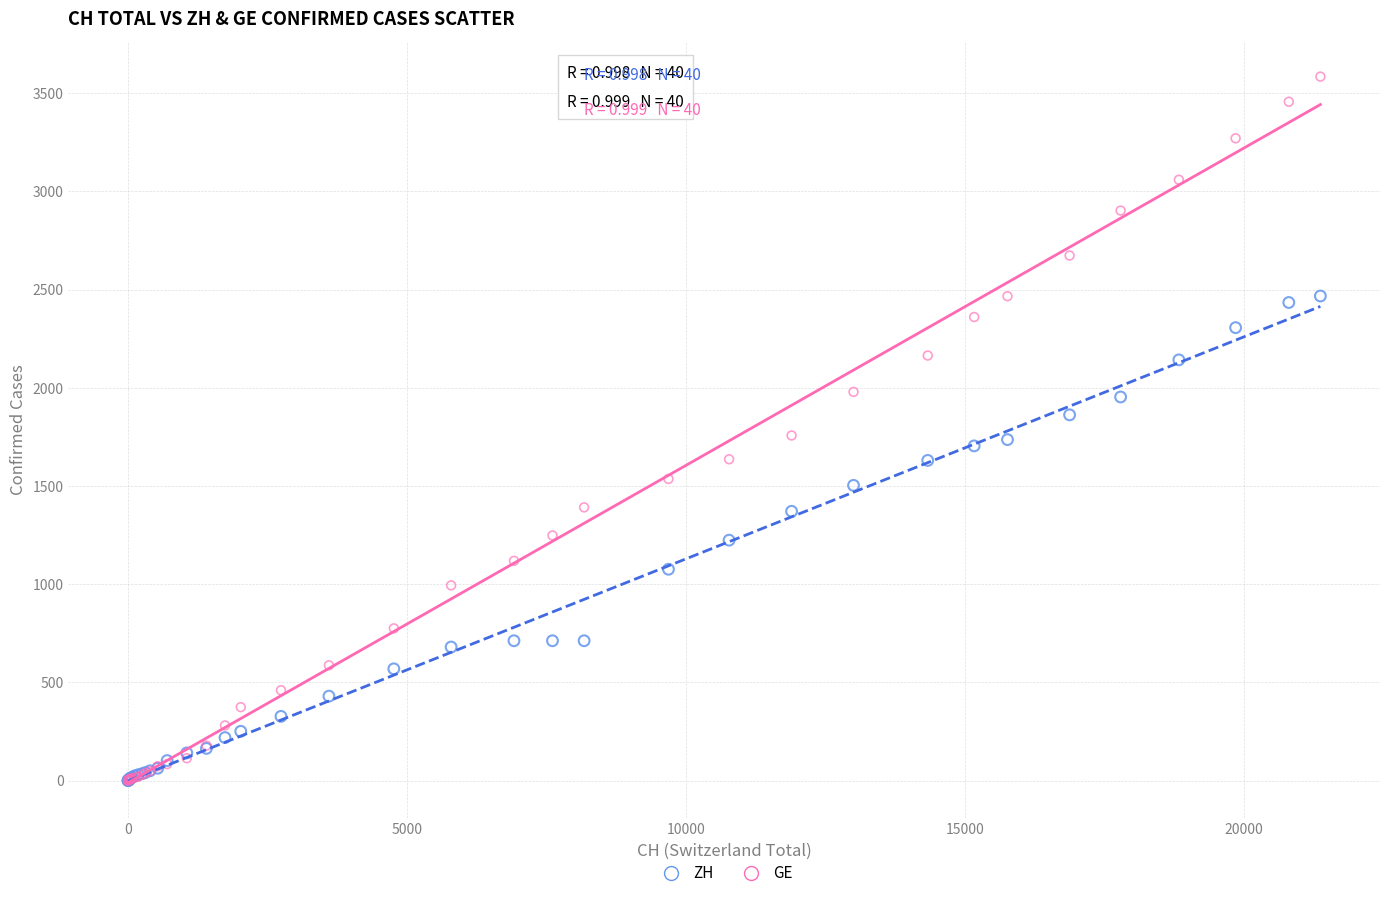

What are all the series names shown in the legend?

ZH, GE